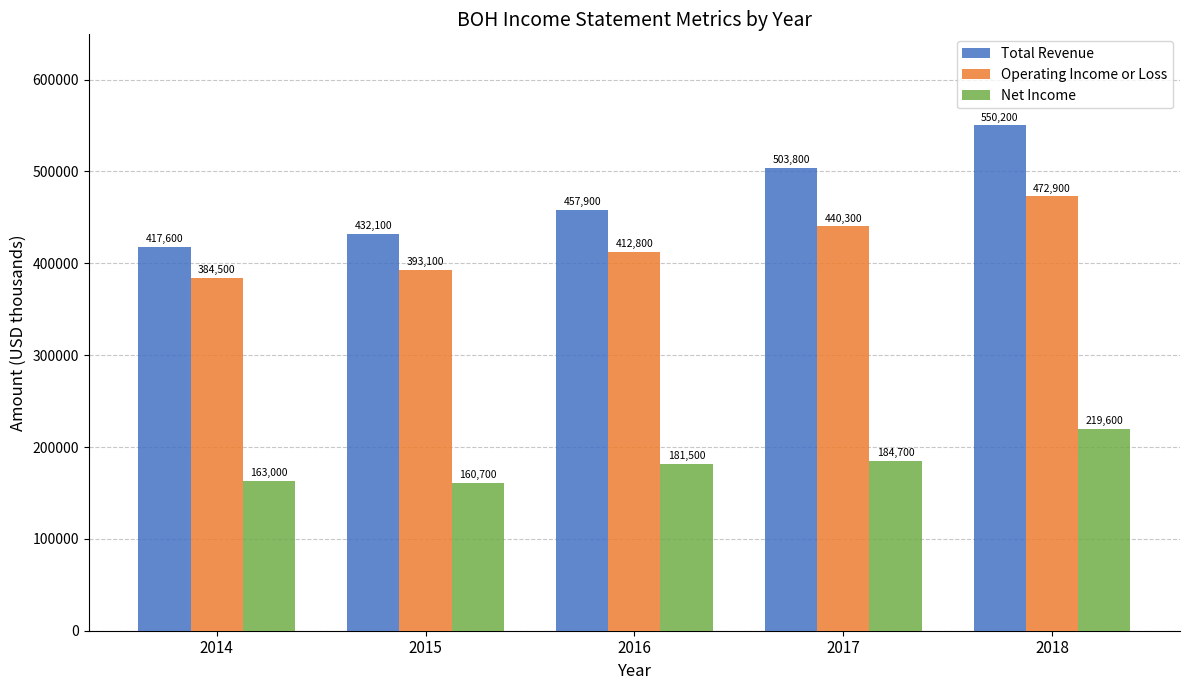

Are the bars grouped side by side (vs. stacked)?

Yes